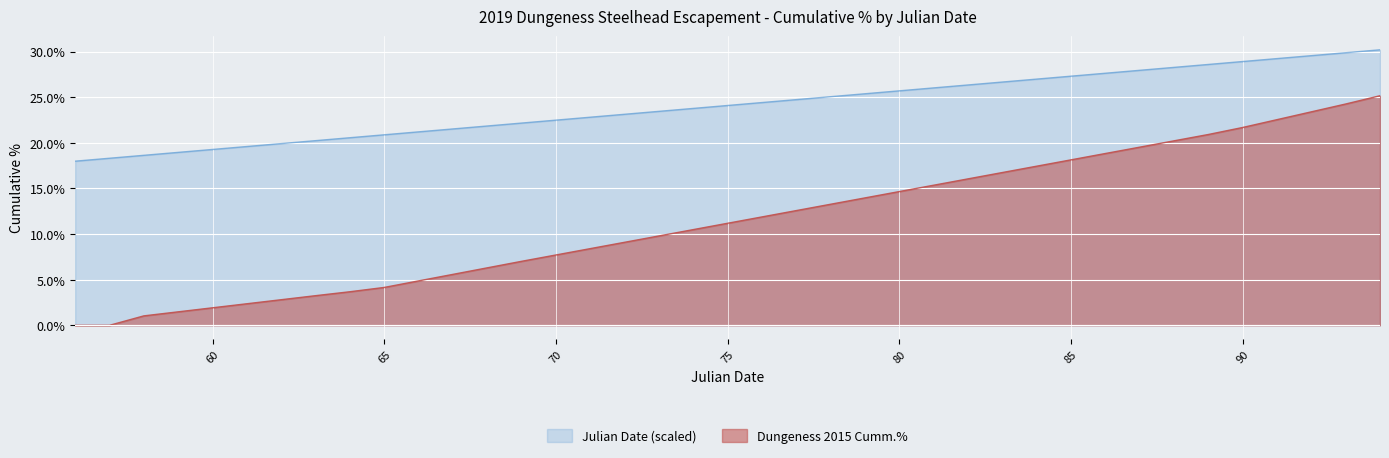

Between 85 and 87, which series saw the biggest shift?

Dungeness 2015 Cumm.%